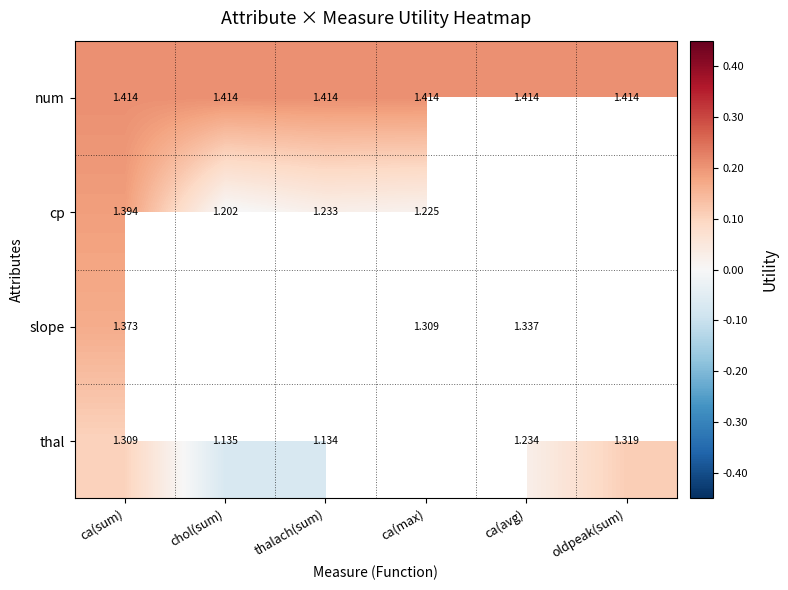

What is the spread (max minus min) of values at ca(sum)?

0.1